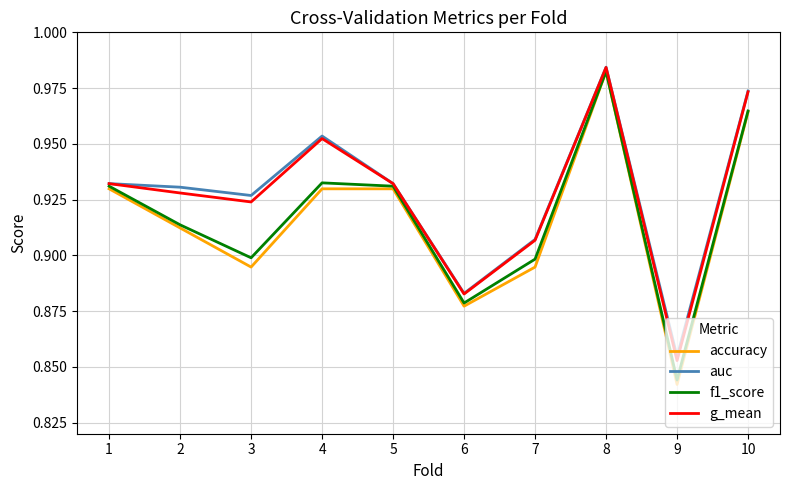

Which category has the highest value in the accuracy series?

8